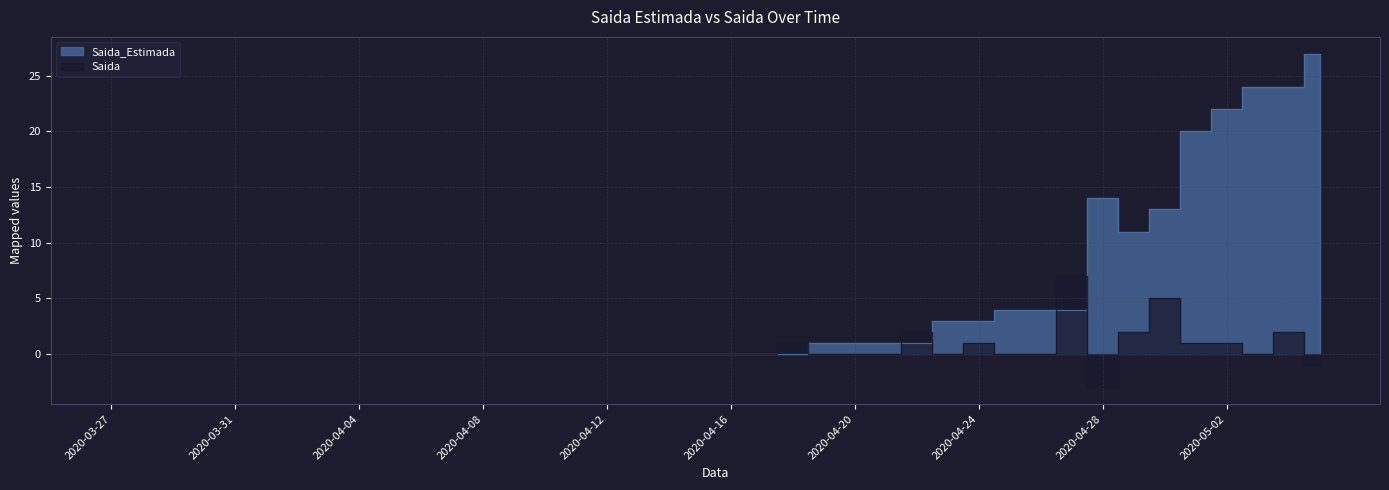

Reading left to right, what are all the values shown in this chart?

Saida_Estimada: 0	0	0	0	0	0	0	0	0	0	0	0	0	0	0	0	0	0	0	0	0	0	0	1	1	1	1	3	3	4	4	4	14	11	13	20	22	24	24	27
Saida: 0	0	0	0	0	0	0	0	0	0	0	0	0	0	0	0	0	0	0	0	0	0	1	0	0	0	2	0	1	0	0	7	-3	2	5	1	1	0	2	-1